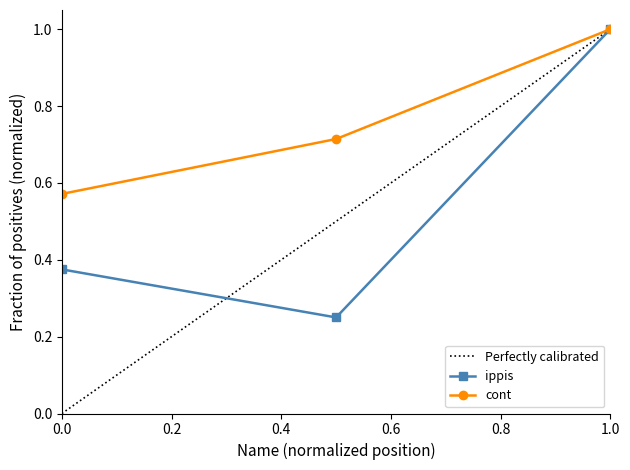

What is the average value of the ippis series?

0.5